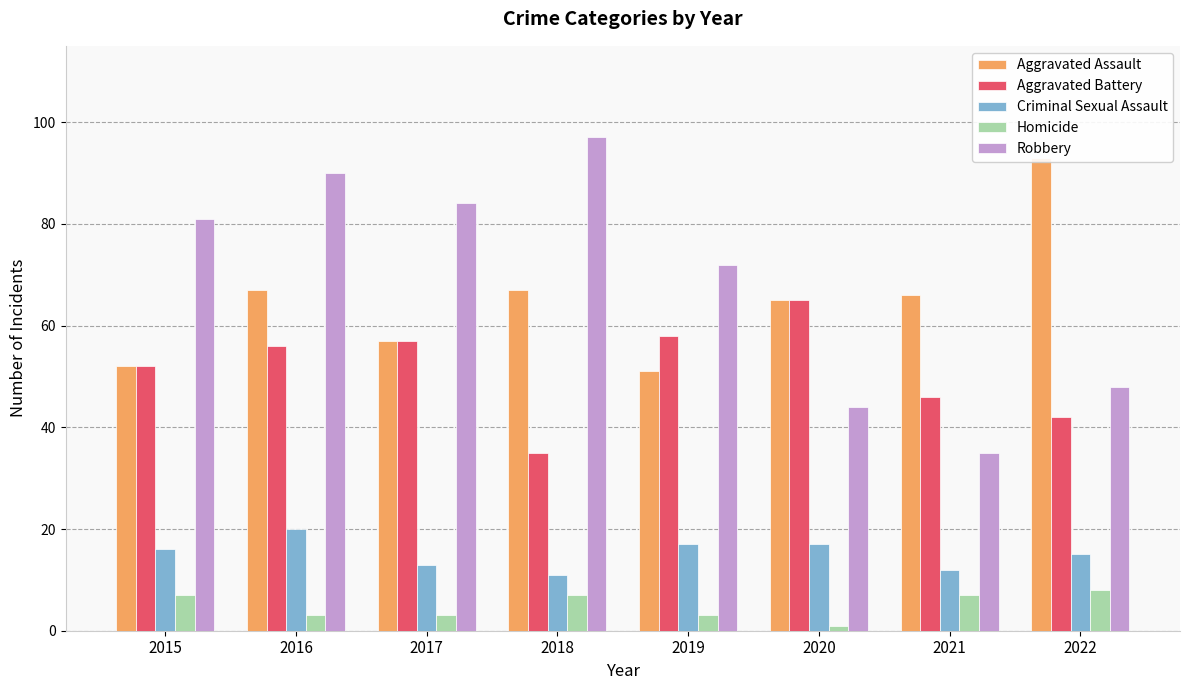

What is the difference between the Homicide values at 2022 and 2020?

7